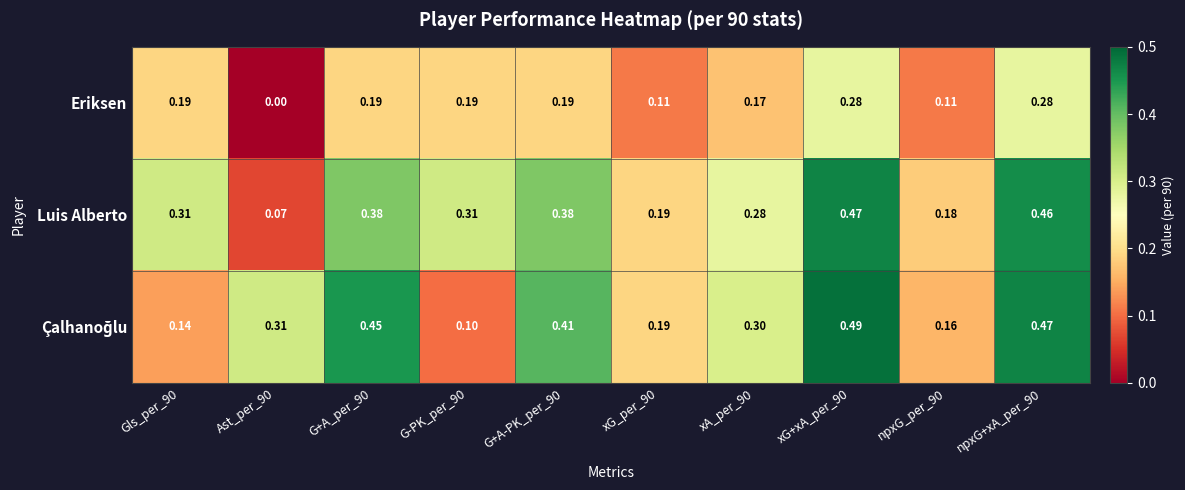

Which series has the largest range (max minus min)?

Luis Alberto